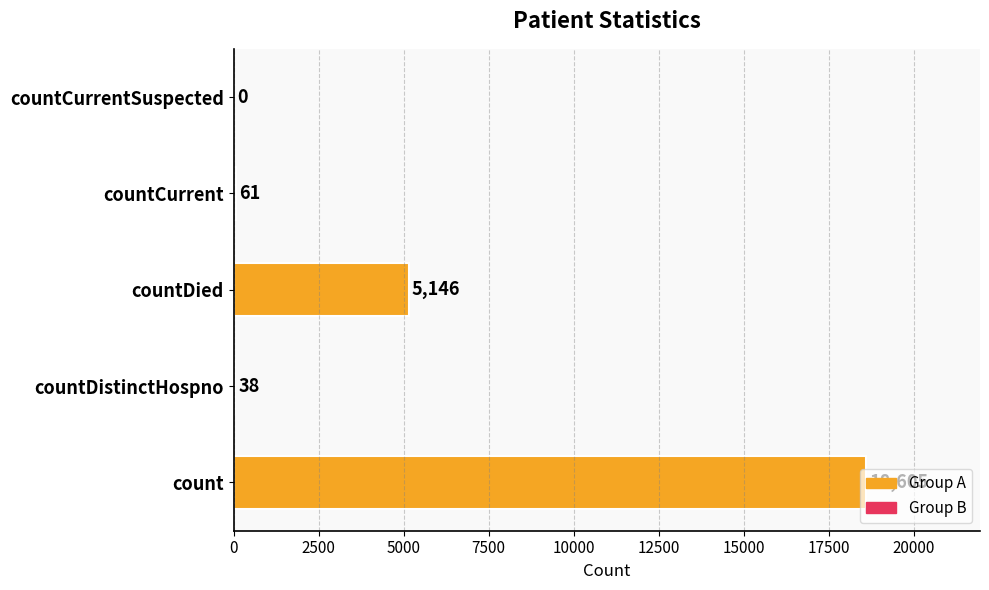

The value at countCurrent is 61. True or false?

True